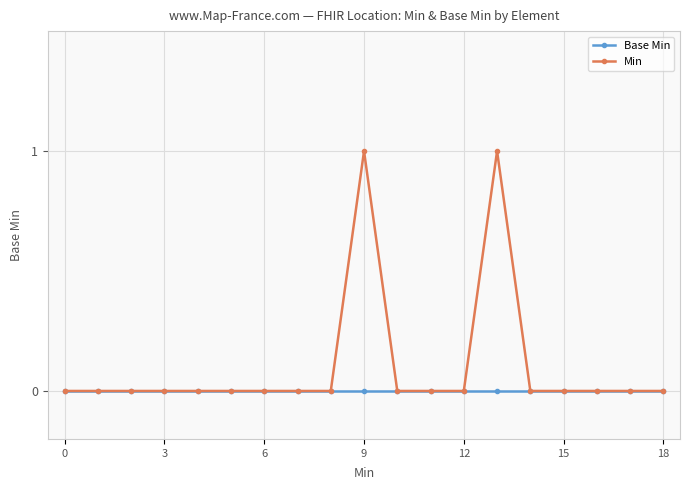

Rank the series by their average value, from highest to lowest.

Min, Base Min